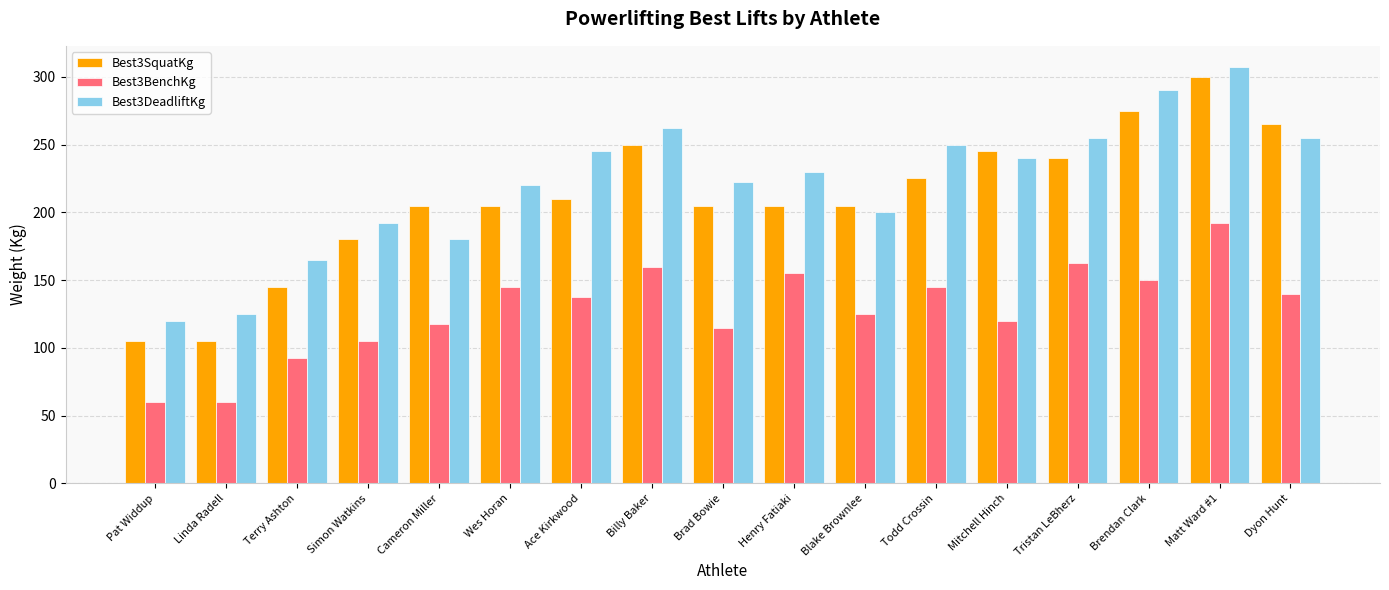

How many groups of bars are there?

17